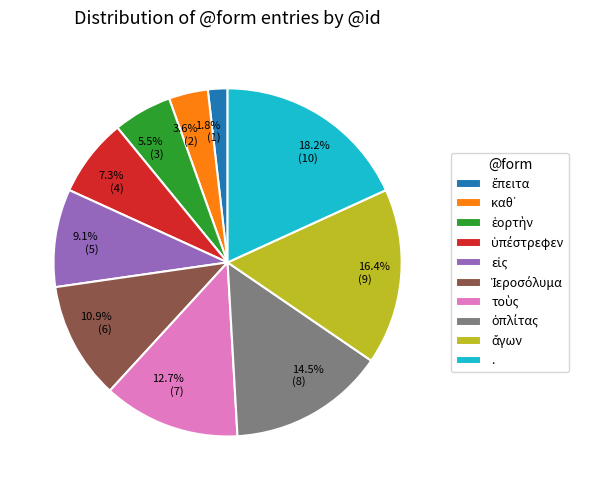

To the nearest percent, what is the difference between the largest and smallest slice percentages?

16%